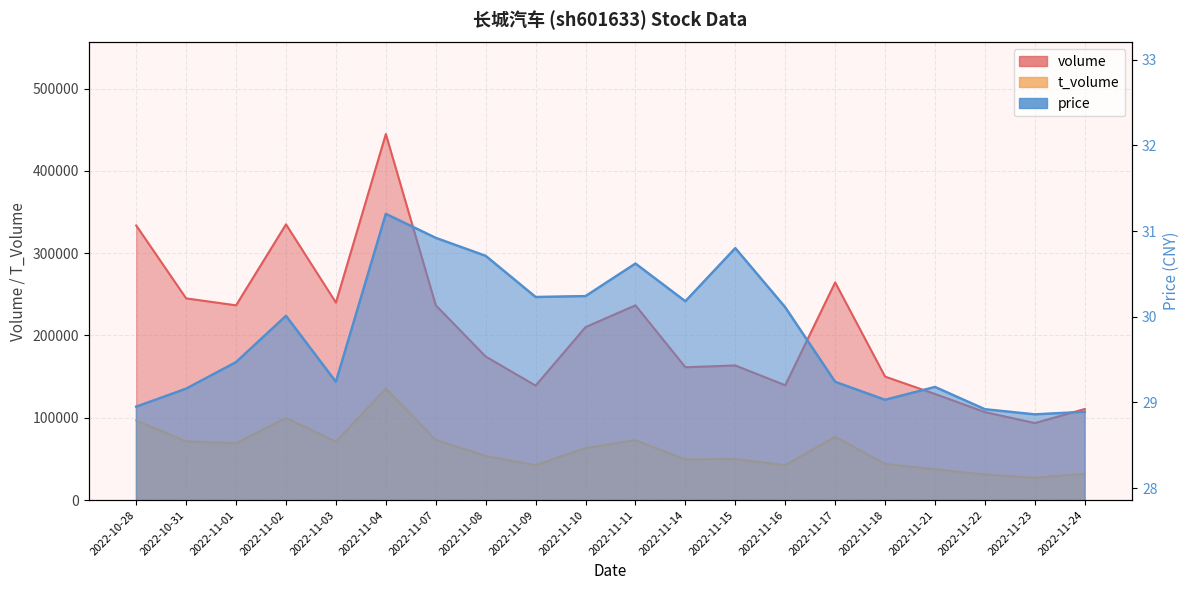

What is the difference between the second highest and minimum values in the volume series?

241457.0